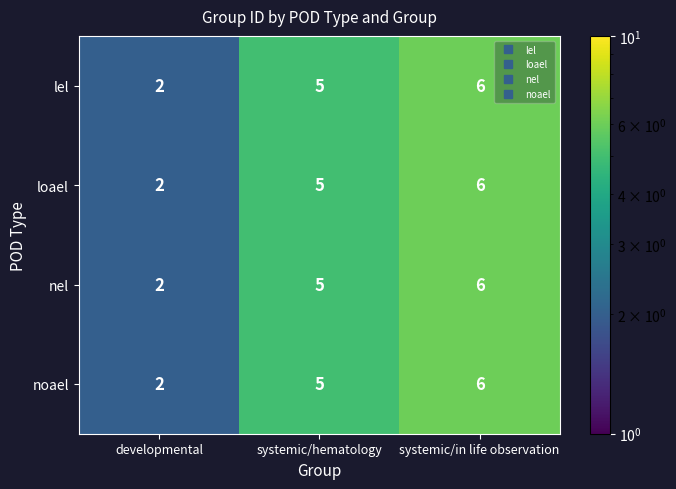

Rank the categories by nel value from lowest to highest.

developmental, systemic/hematology, systemic/in life observation